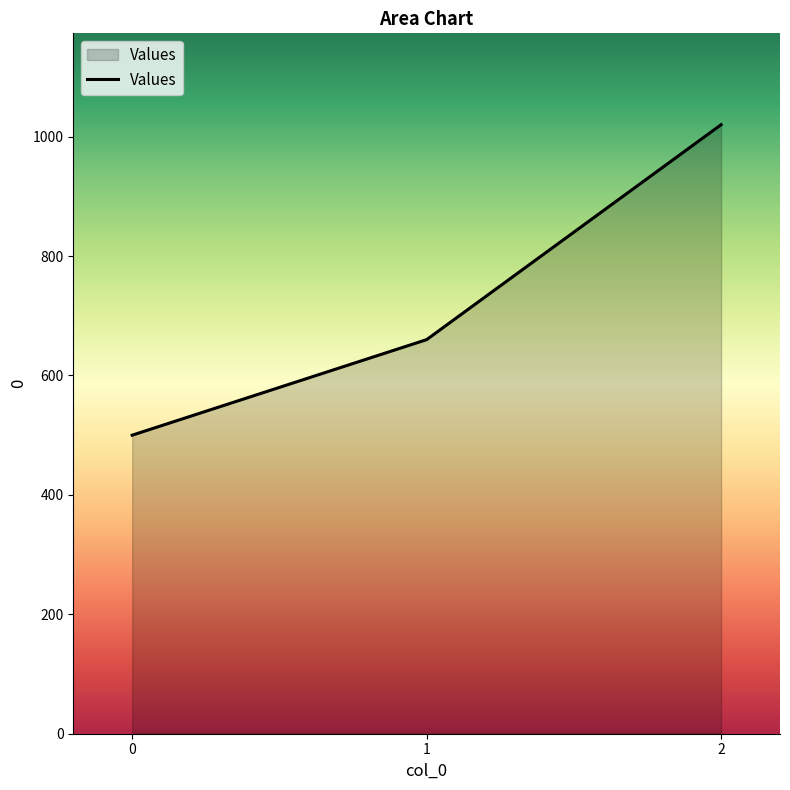

Reading right to left, transcribe all the data shown in this chart.

1020	660	500